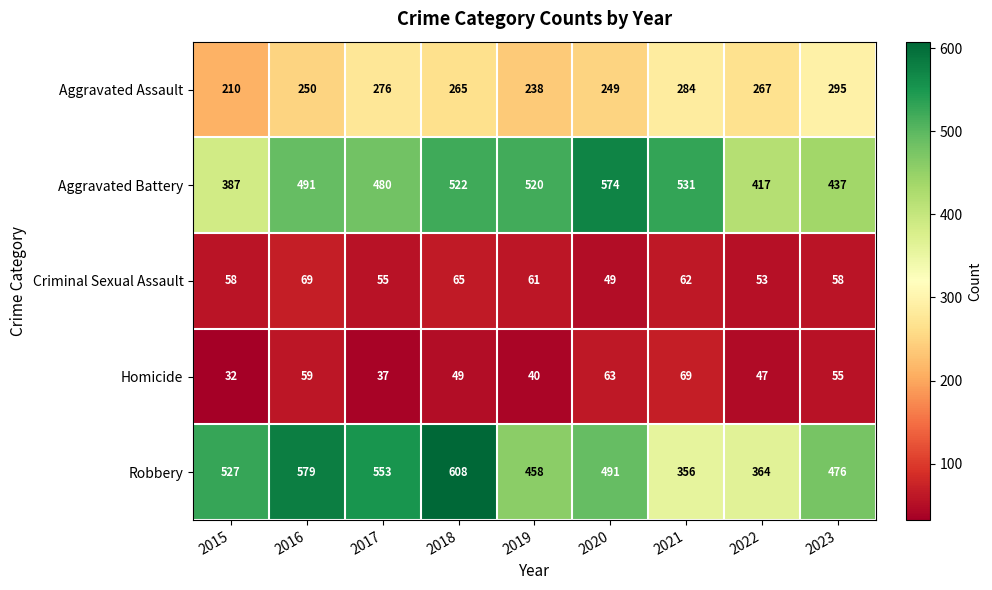

List the labels in order of Aggravated Assault value, smallest first.

2015, 2019, 2020, 2016, 2018, 2022, 2017, 2021, 2023